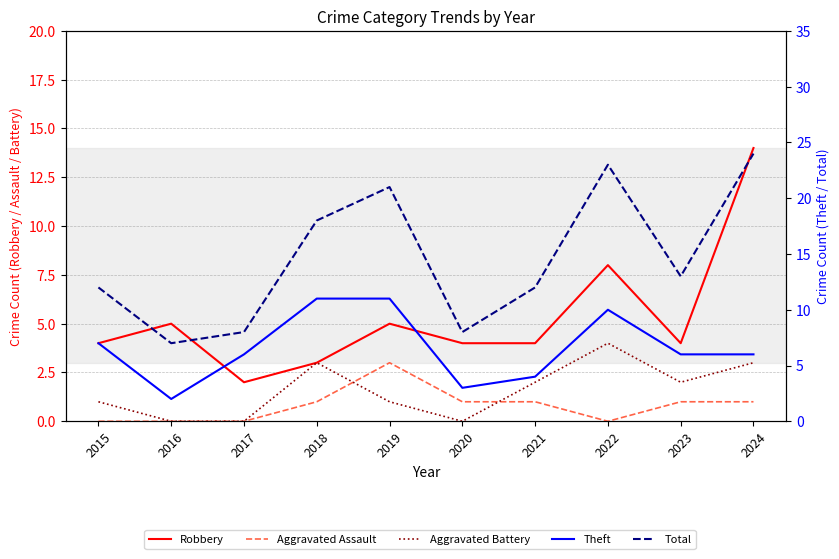

Is this an area chart (filled region under the line)?

No